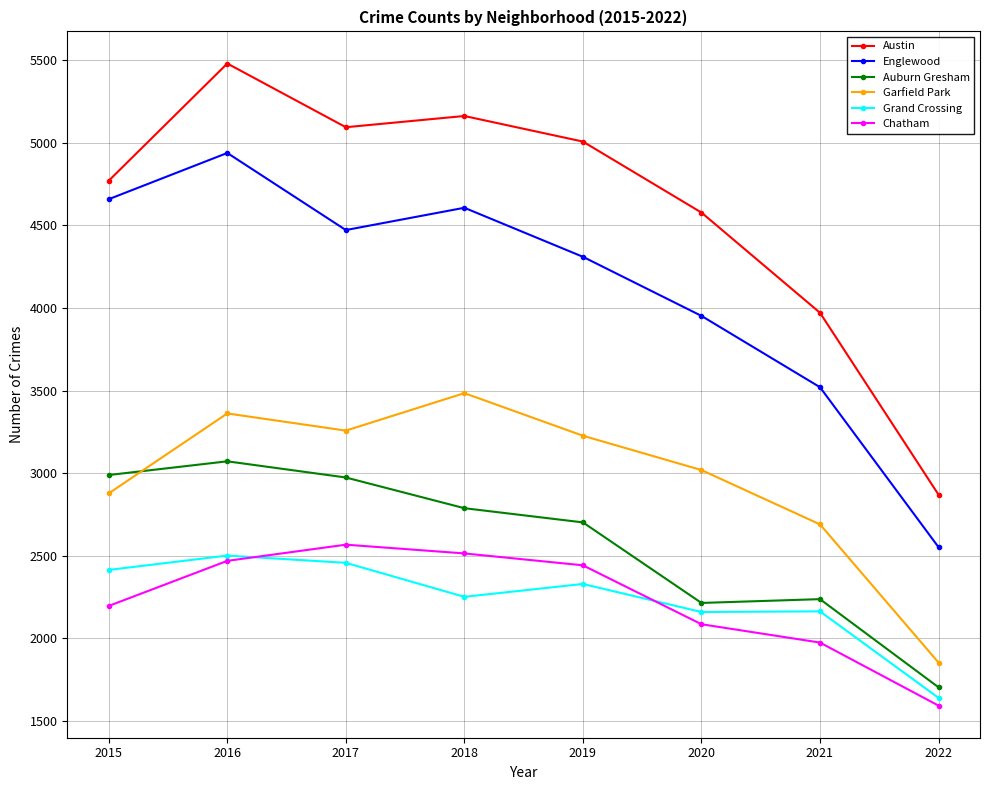

True or false: Austin and Auburn Gresham cross at least once.

False